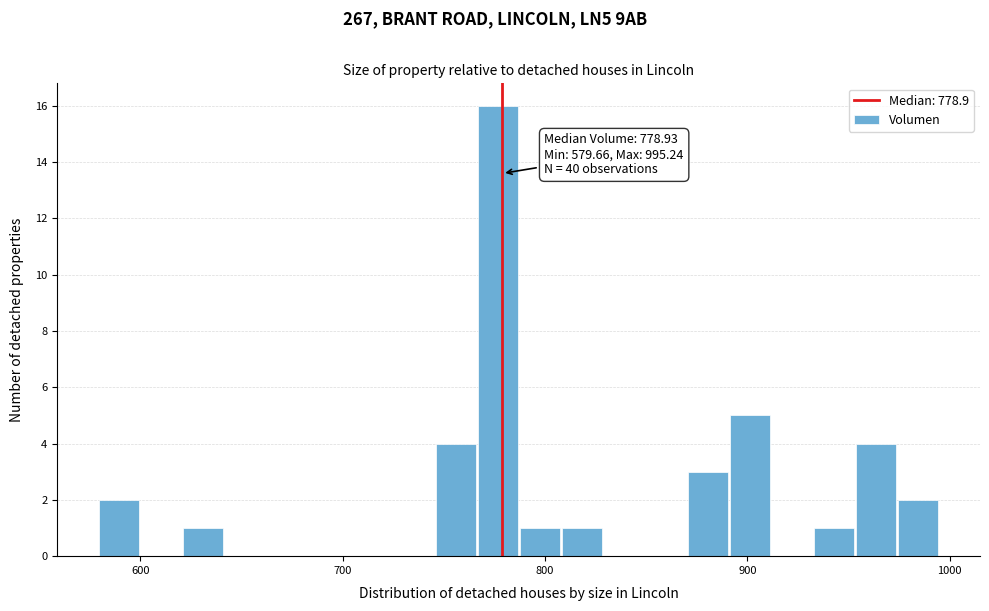

Read against the x-axis, roughly where is the centre of the tallest bar?

780